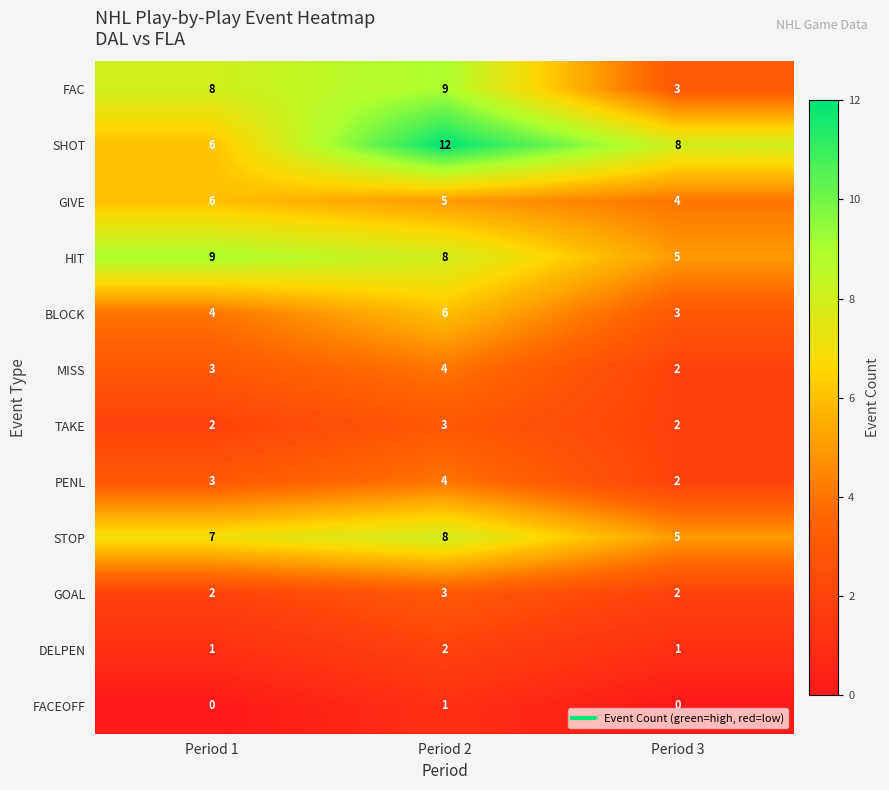

Is it true that MISS equals 4 at Period 2?

True